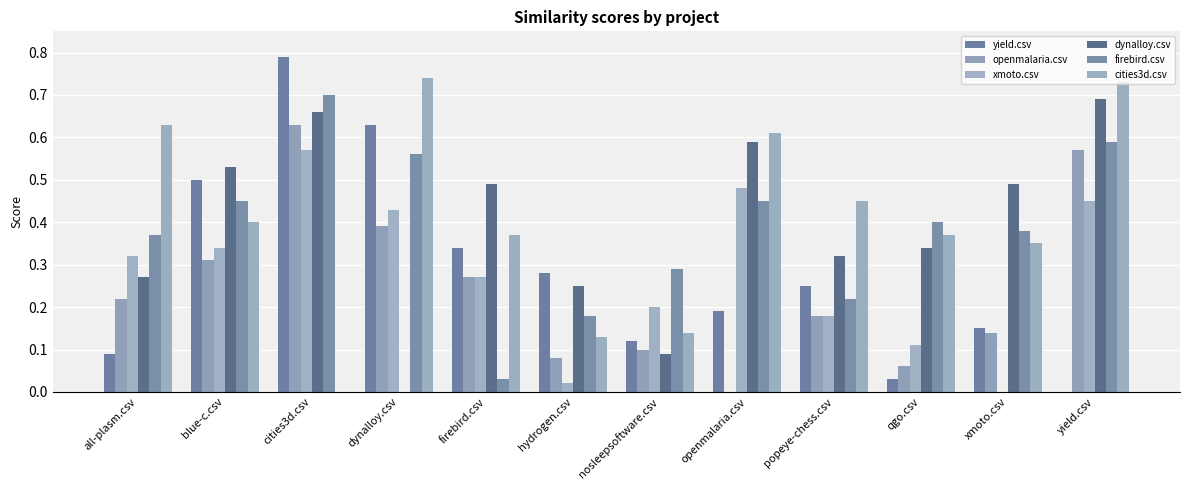

Reading right to left, extract all data points from this chart.

yield.csv: 0.0	0.1	0.0	0.2	0.2	0.1	0.3	0.3	0.6	0.8	0.5	0.1
openmalaria.csv: 0.6	0.1	0.1	0.2	0.0	0.1	0.1	0.3	0.4	0.6	0.3	0.2
xmoto.csv: 0.5	0.0	0.1	0.2	0.5	0.2	0.0	0.3	0.4	0.6	0.3	0.3
dynalloy.csv: 0.7	0.5	0.3	0.3	0.6	0.1	0.2	0.5	0.0	0.7	0.5	0.3
firebird.csv: 0.6	0.4	0.4	0.2	0.5	0.3	0.2	0.0	0.6	0.7	0.5	0.4
cities3d.csv: 0.7	0.3	0.4	0.5	0.6	0.1	0.1	0.4	0.7	0.0	0.4	0.6